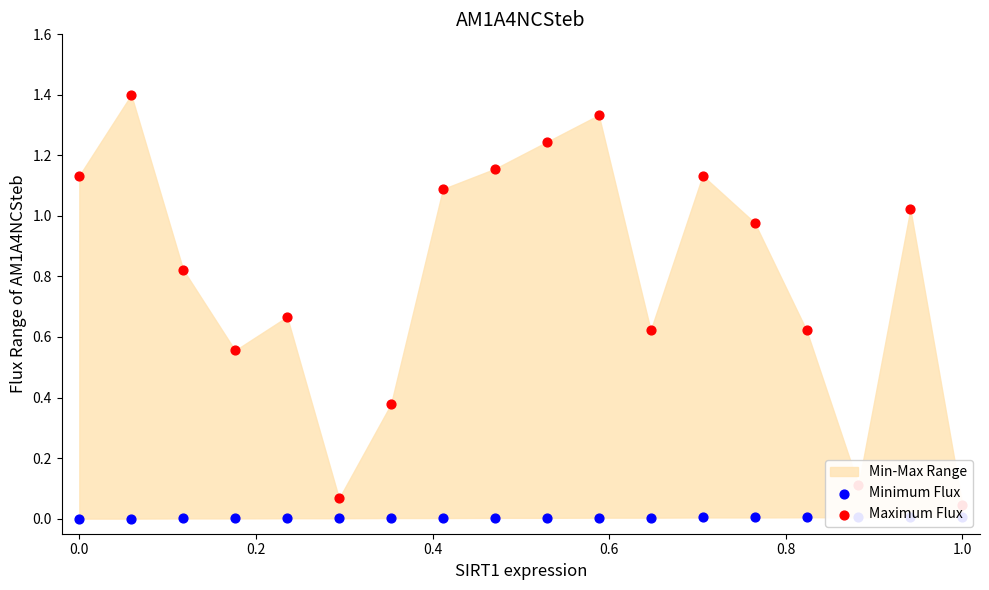

At how many categories does at least one series exceed 0?

18